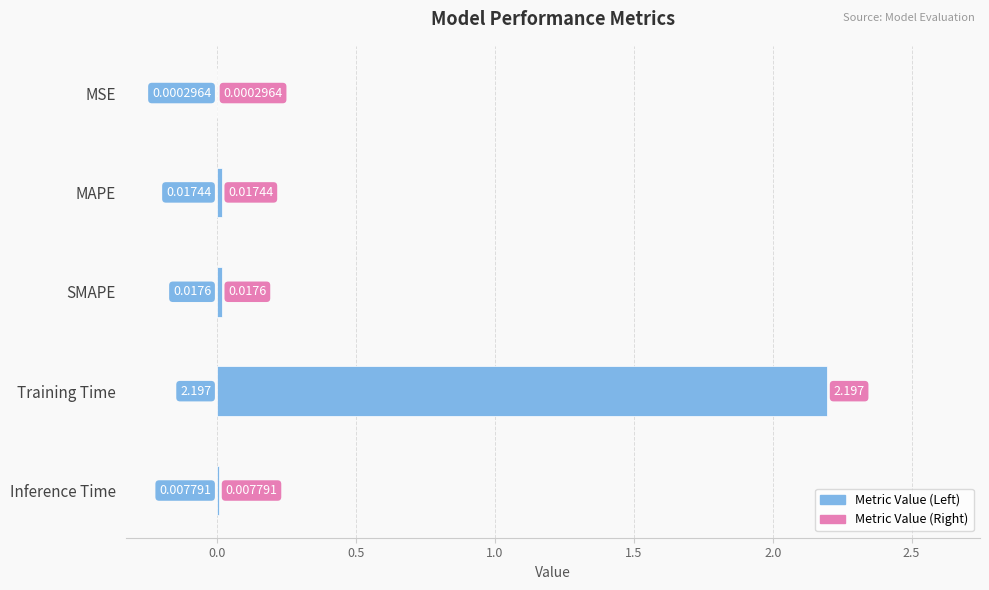

At which label is the value closest to 1?

SMAPE